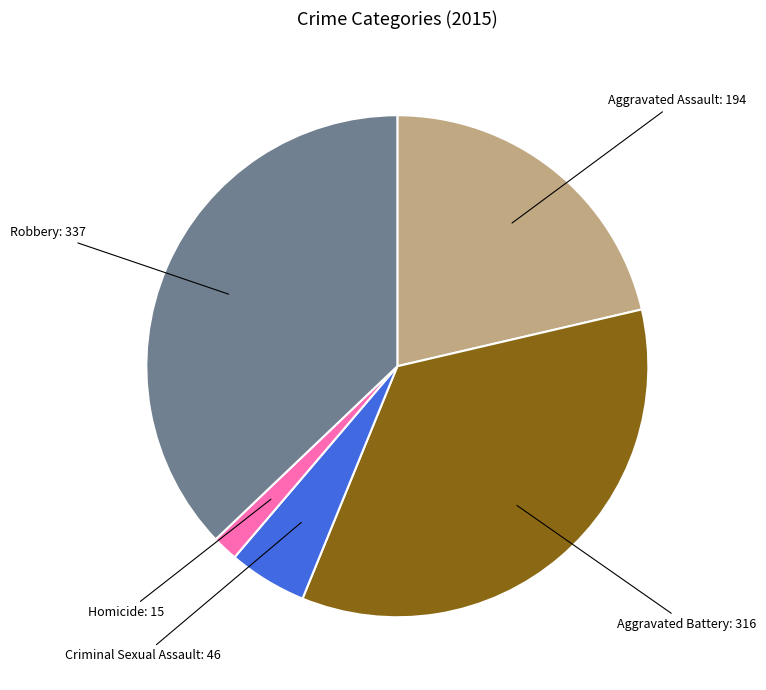

Is there any slice that represents more than half of the pie?

No